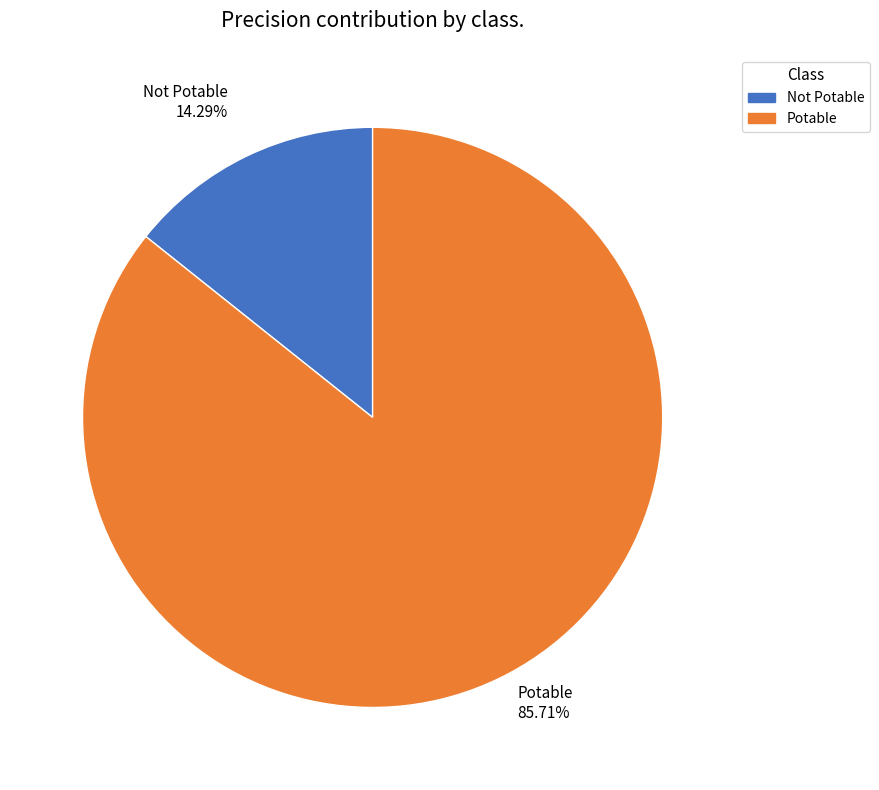

Is there a majority slice in this chart?

Yes